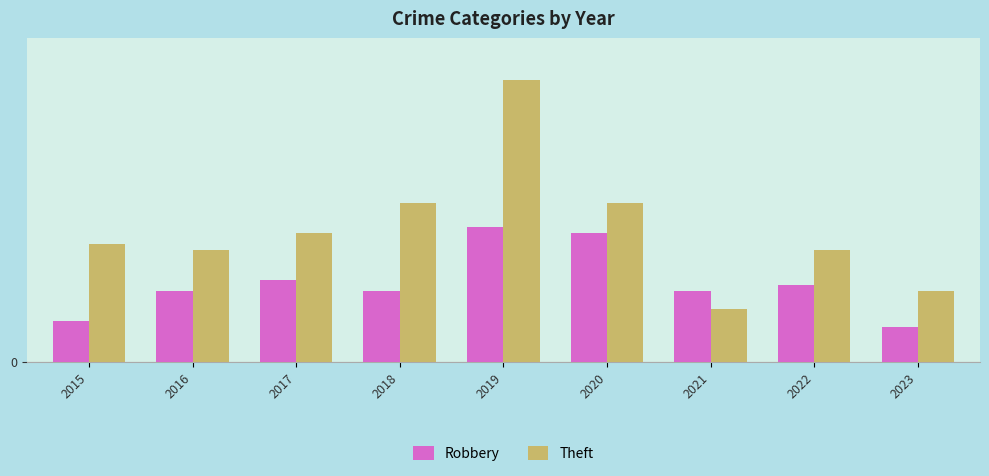

Which series has the largest total across all categories?

Theft